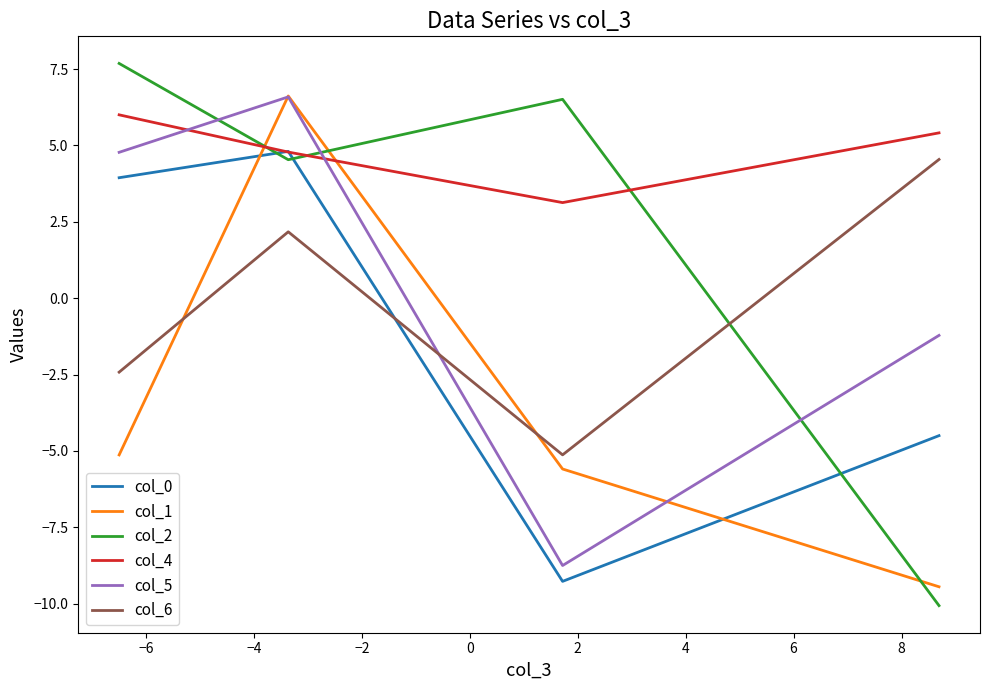

Is it true that col_5 equals 6.6 at −4?

True